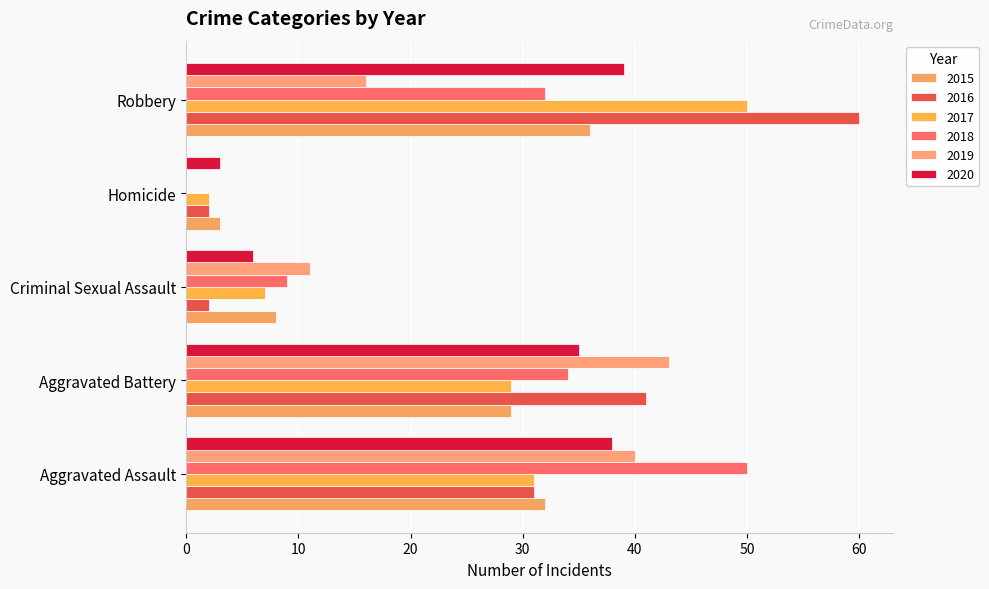

What is the approximate value of 2016 at Homicide?

2